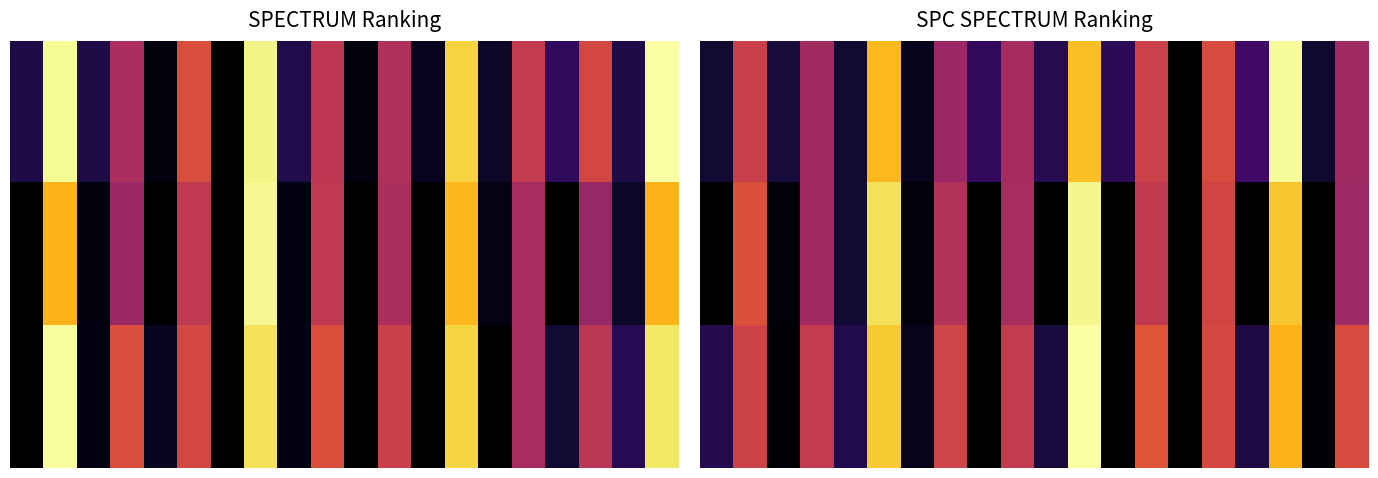

What is the sum of all 2.0 values?

3282.5